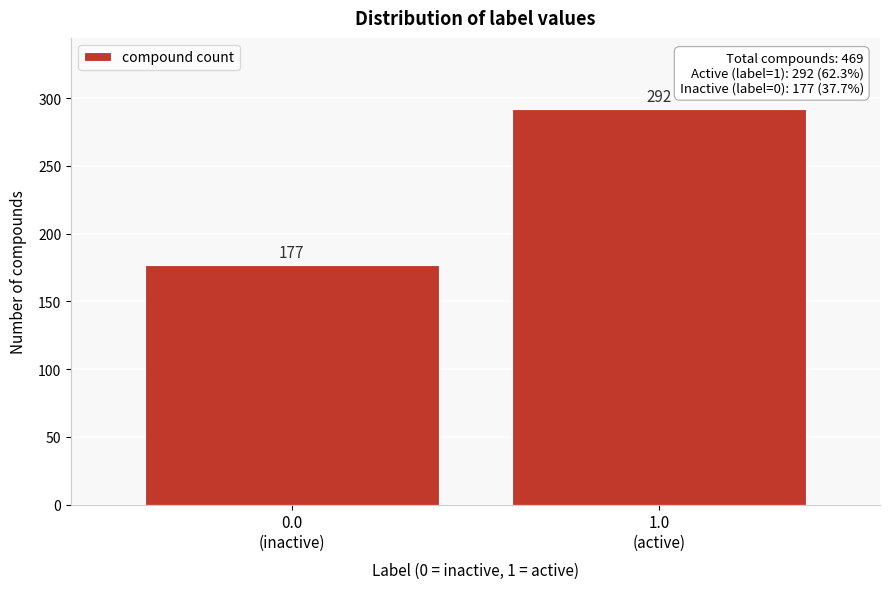

Reading left to right, extract all data points from this chart.

177	292